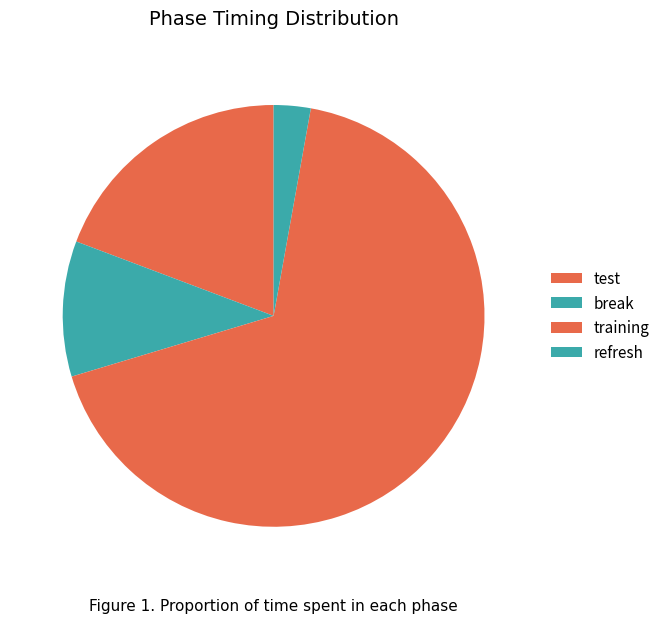

Between test and training, which is larger?

training